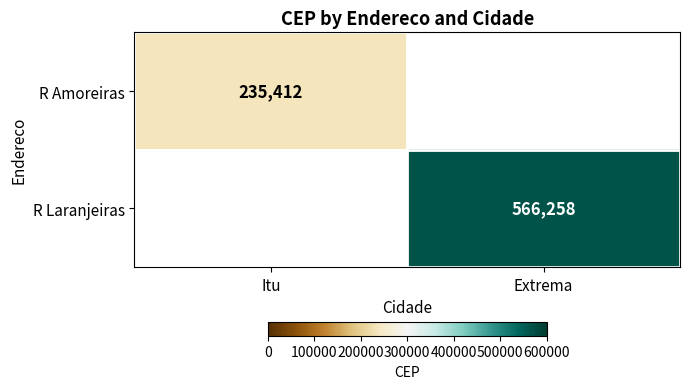

Is it true that R Amoreiras equals 235412 at Itu?

True